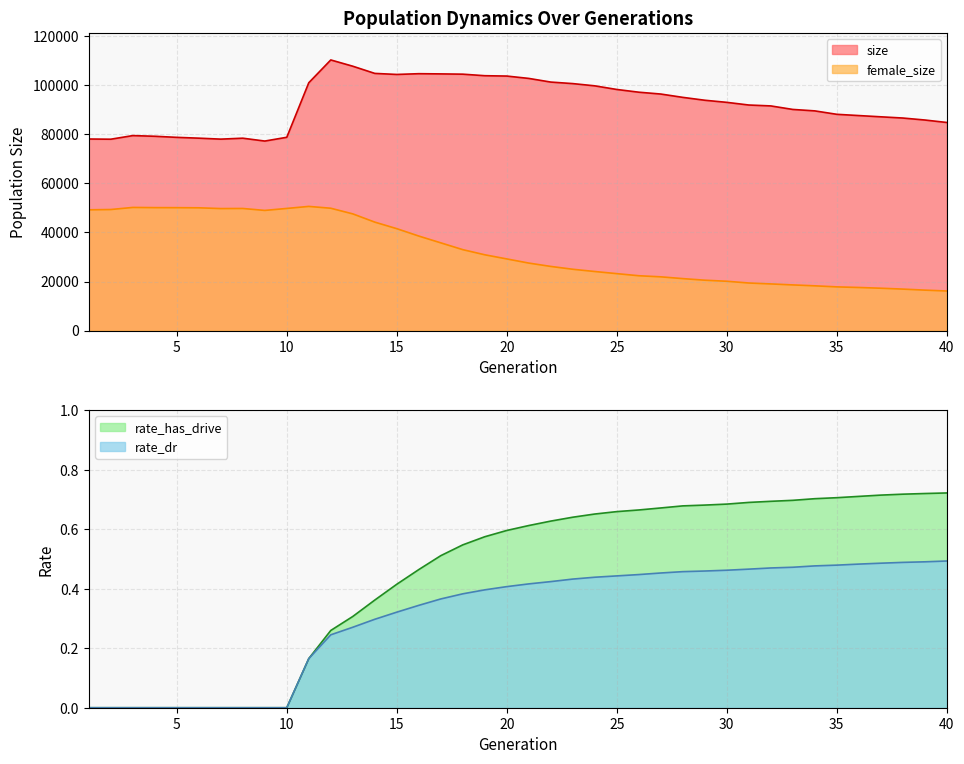

In female_size, how many points are higher than both neighbors (excluding endpoints)?

3